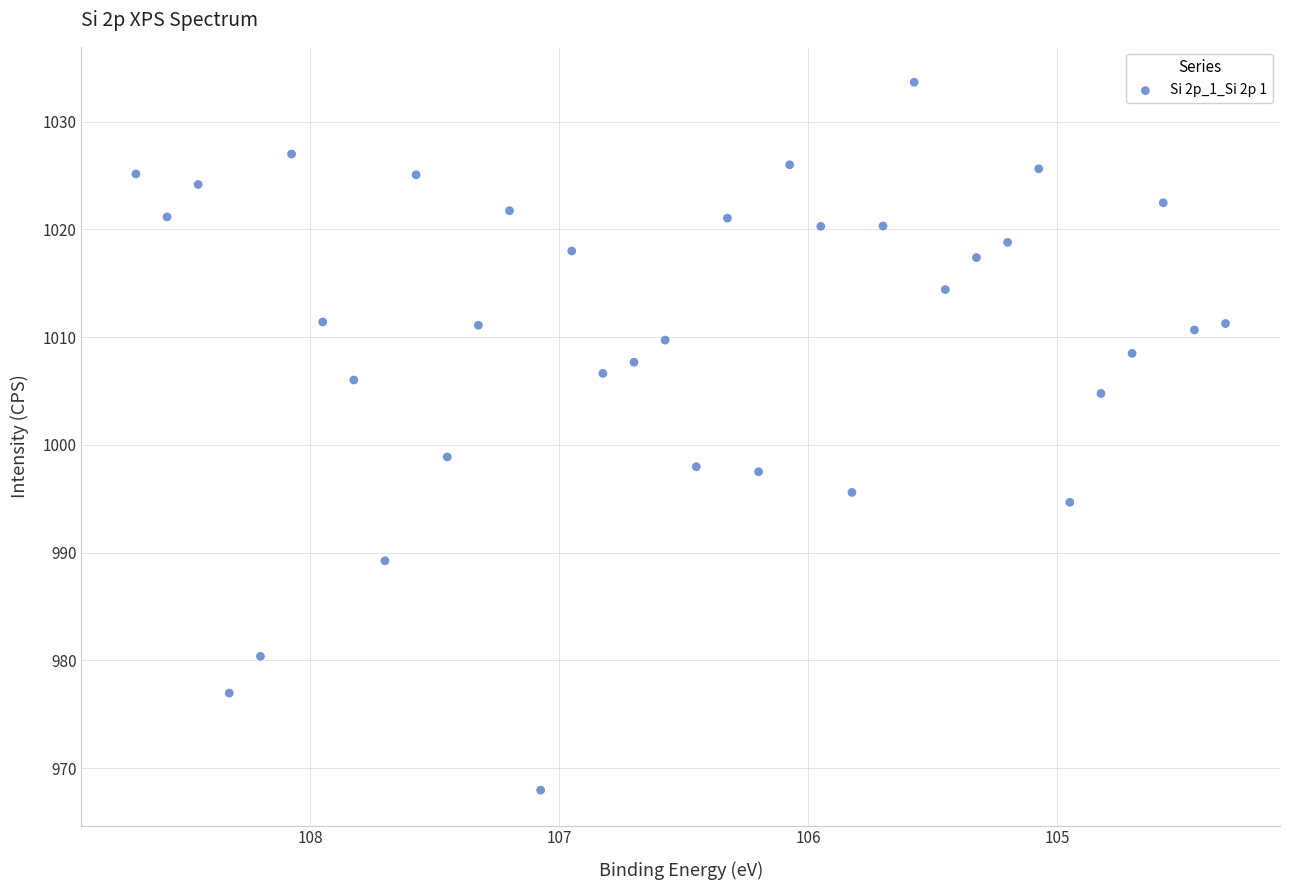

What is the range of Y values (max minus min)?

65.7